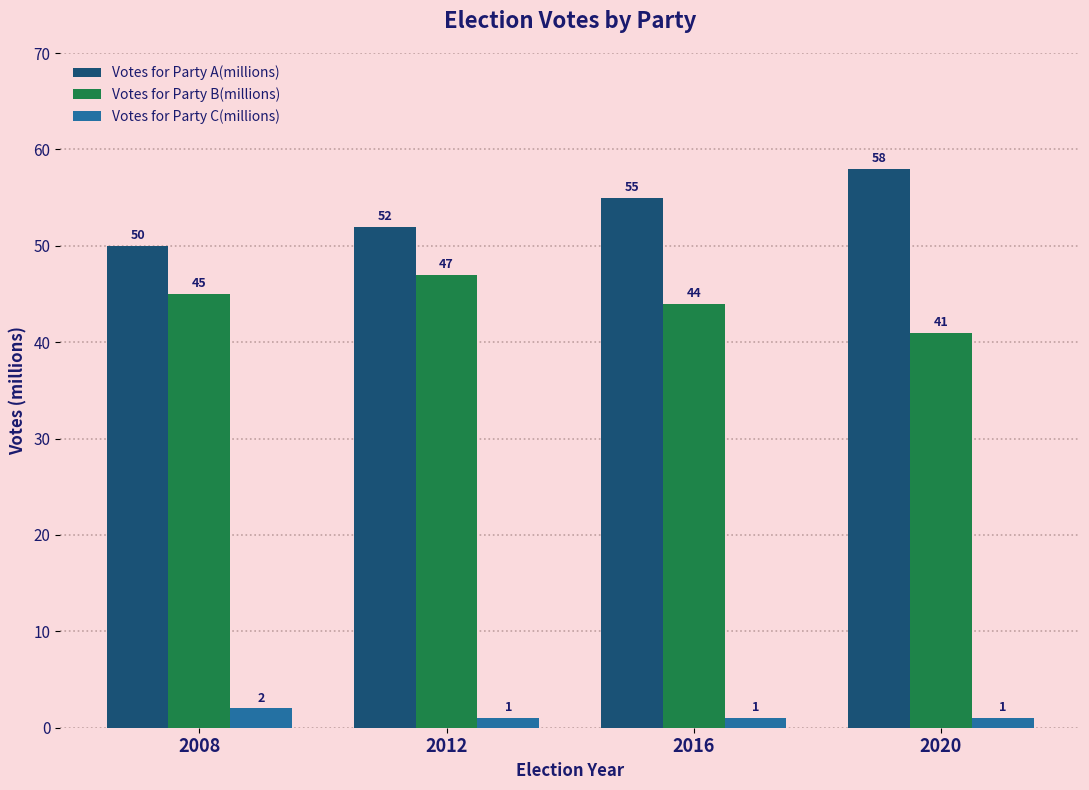

Count the Votes for Party C(millions) values in the range 1 to 2.

4